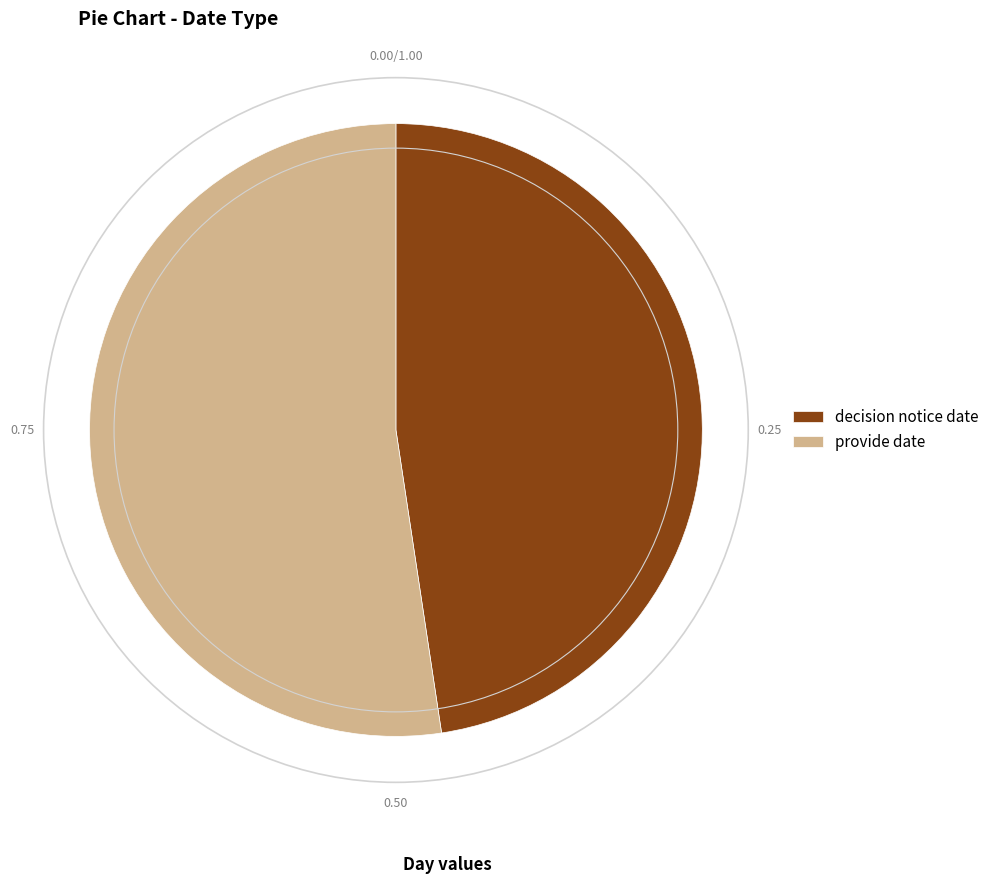

Which has a higher value, provide date or decision notice date?

provide date